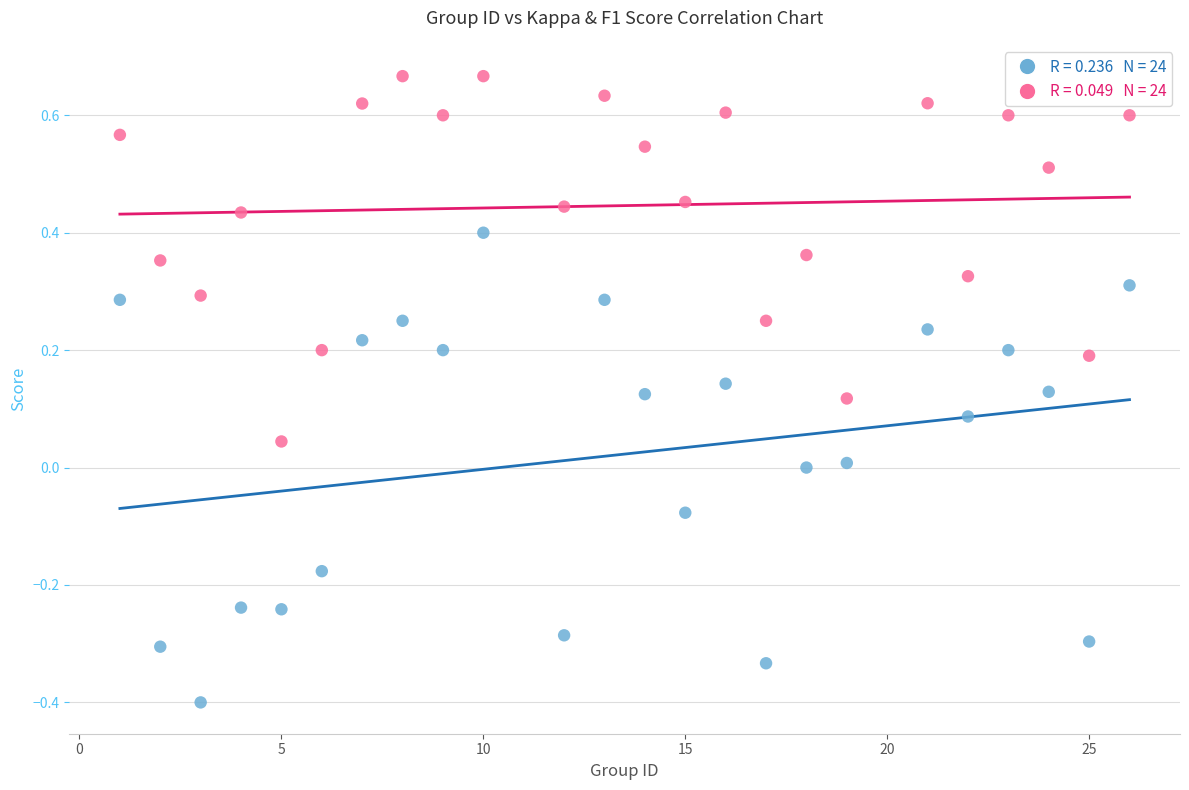

Across all data points, what is the range of Y values (max minus min)?

1.1